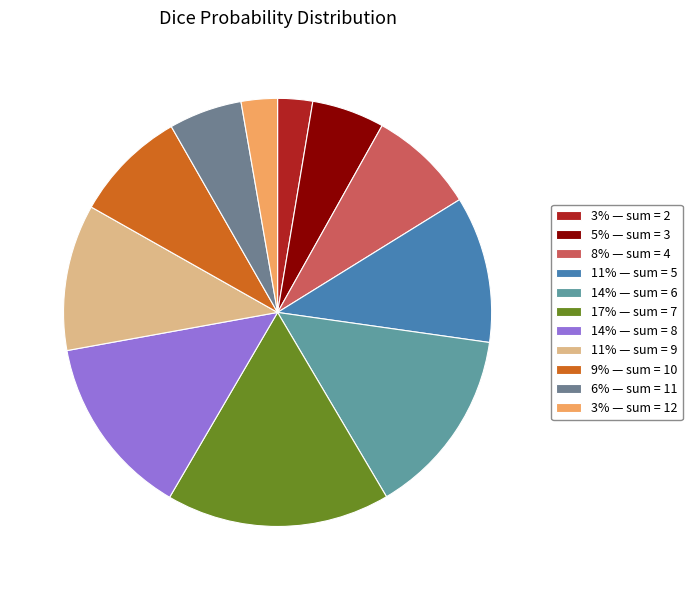

To the nearest percent, what is the average slice percentage?

9%